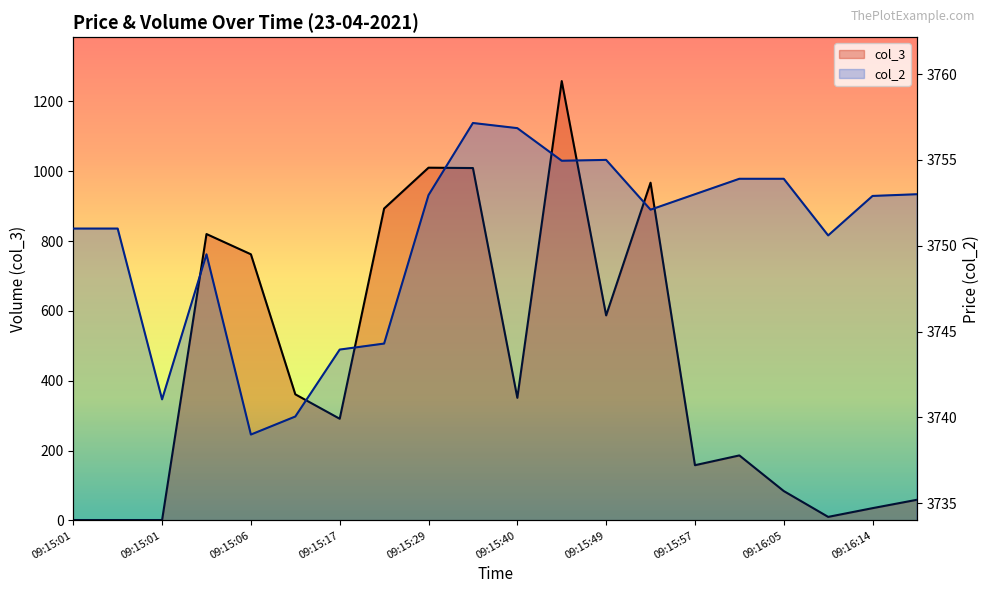

True or false: col_3 and col_2 intersect in this chart.

False